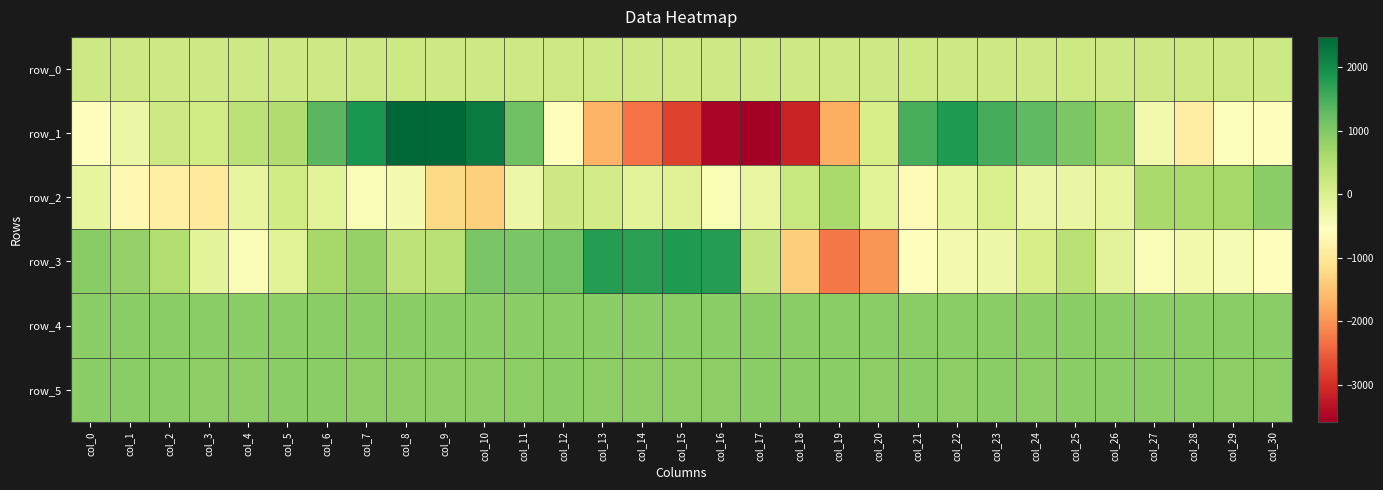

What is the difference between the highest and lowest values at col_20?

2898.0